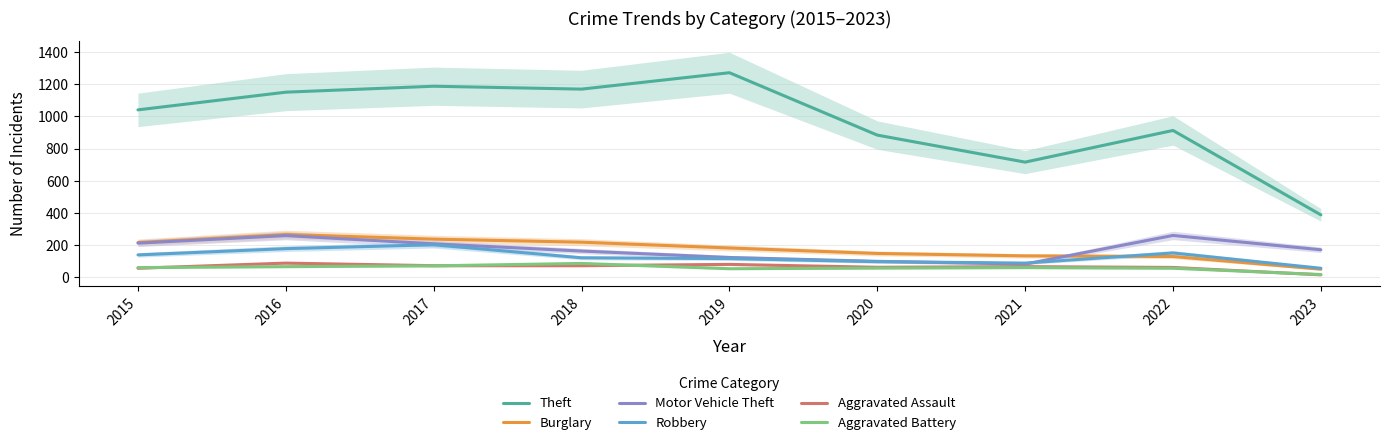

At which category does the chart reach its minimum across all series?

2023